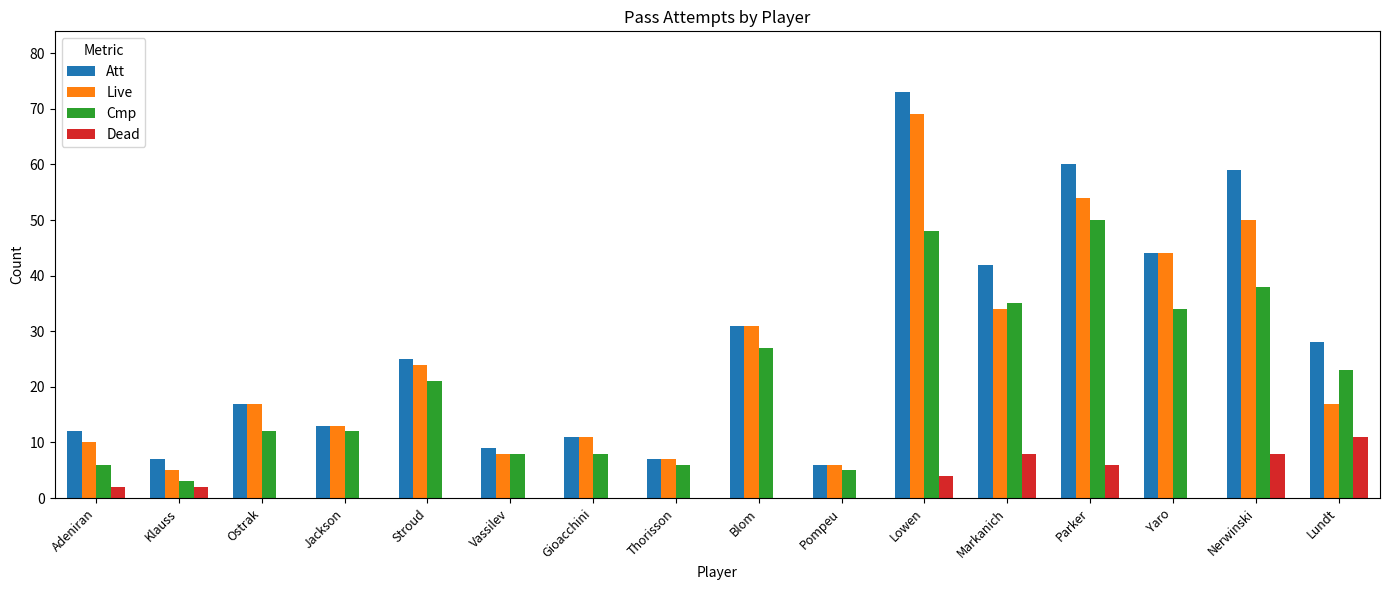

What are all the series names shown in the legend?

Att, Live, Cmp, Dead